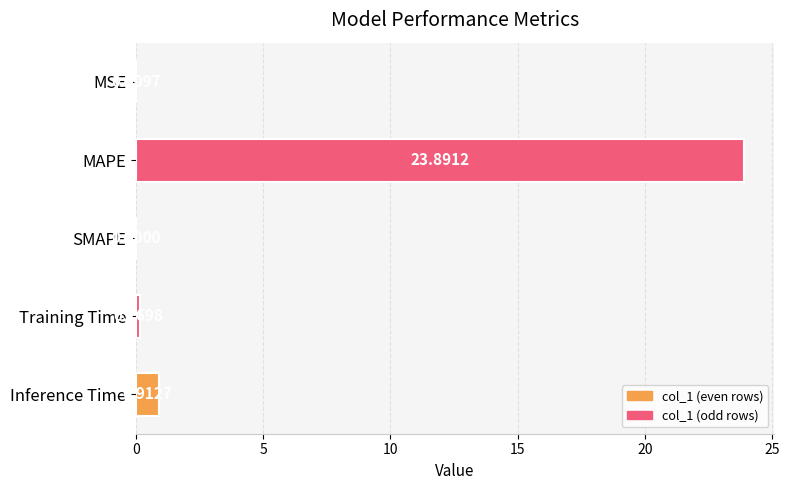

Which category has the highest value across all series?

MAPE